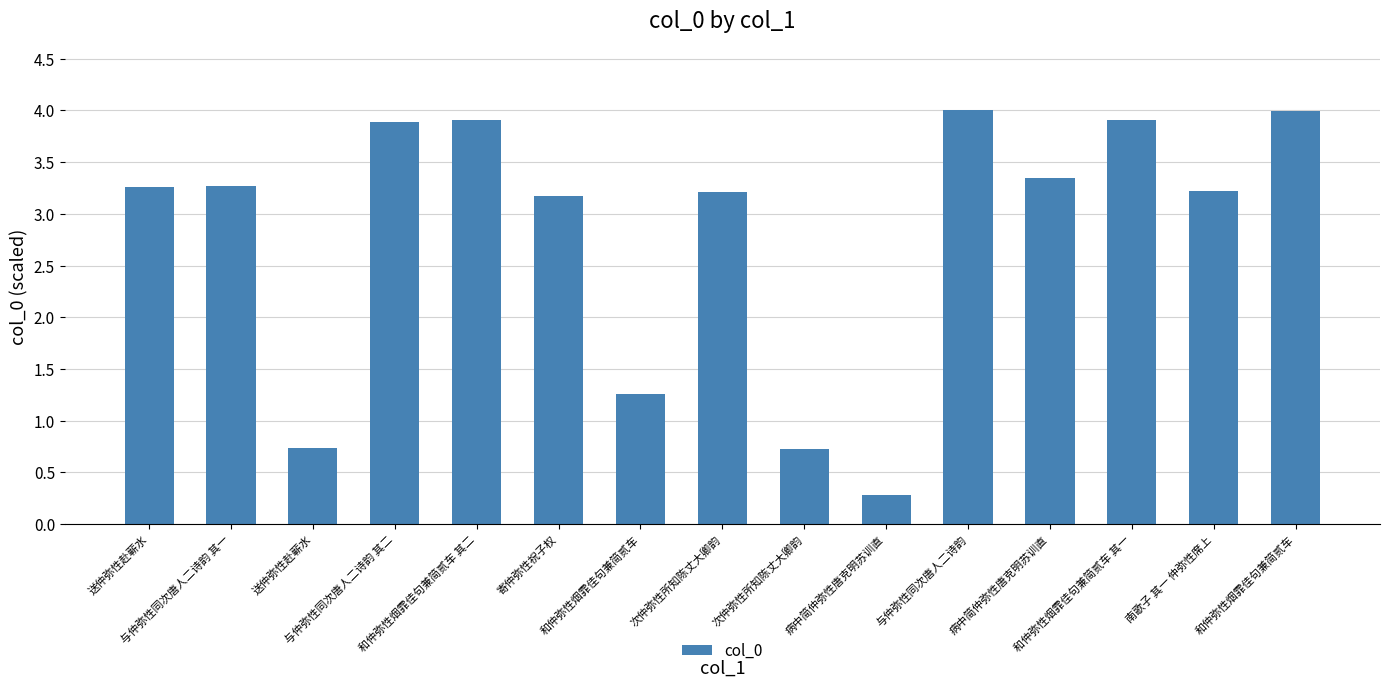

List the labels in order of value, smallest first.

病中简仲弥性唐克明苏训直, 次仲弥性所知陈丈大卿韵, 送仲弥性赴蕲水, 和仲弥性烟霏佳句兼简贰车, 寄仲弥性祝子权, 次仲弥性所知陈丈大卿韵, 南歌子 其一 仲弥性席上, 送仲弥性赴蕲水, 与仲弥性同次唐人二诗韵 其一, 病中简仲弥性唐克明苏训直, 与仲弥性同次唐人二诗韵 其二, 和仲弥性烟霏佳句兼简贰车 其一, 和仲弥性烟霏佳句兼简贰车 其二, 和仲弥性烟霏佳句兼简贰车, 与仲弥性同次唐人二诗韵